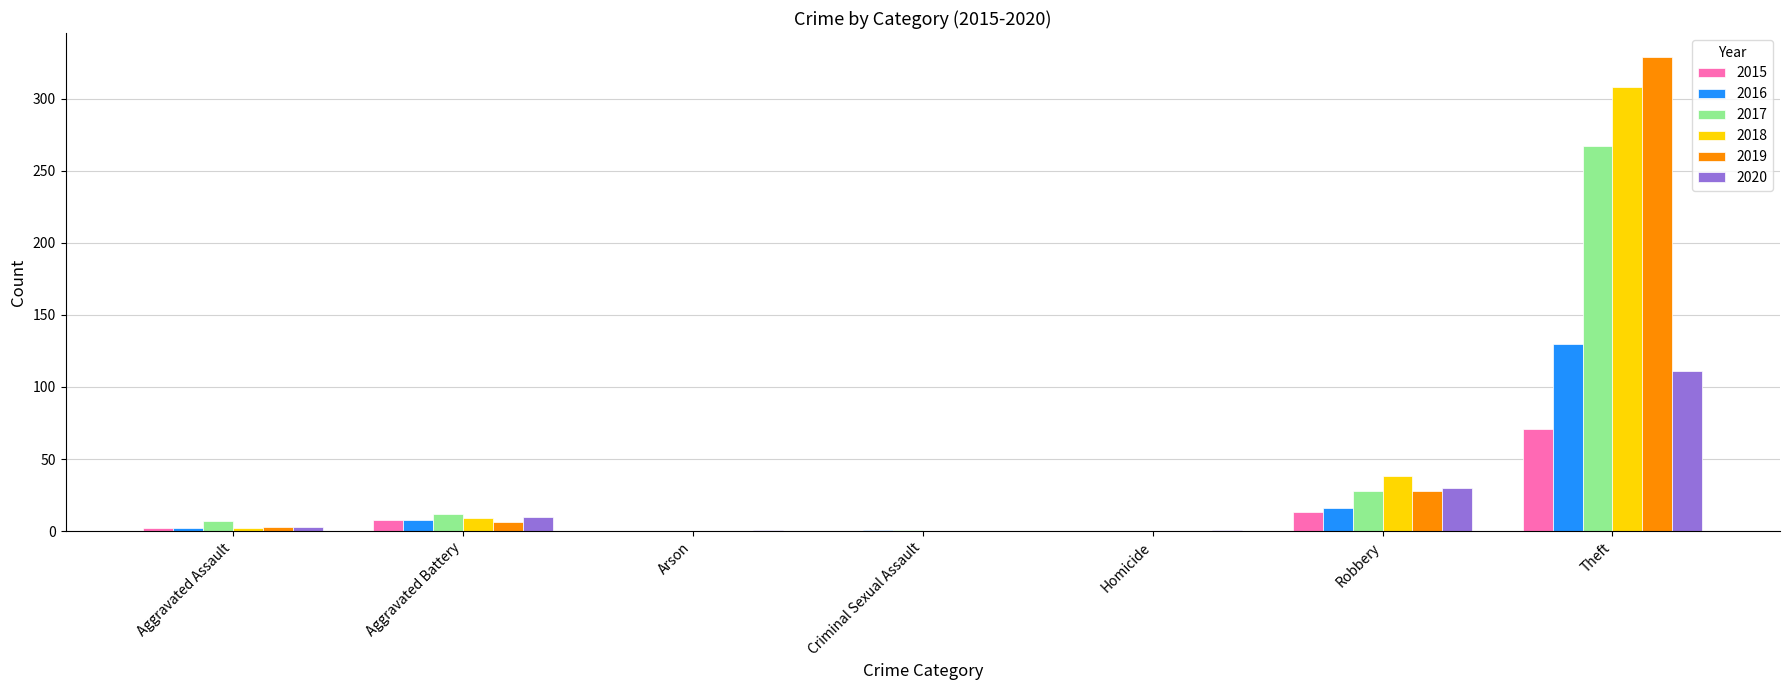

What is the sum of all 2017 values?

315